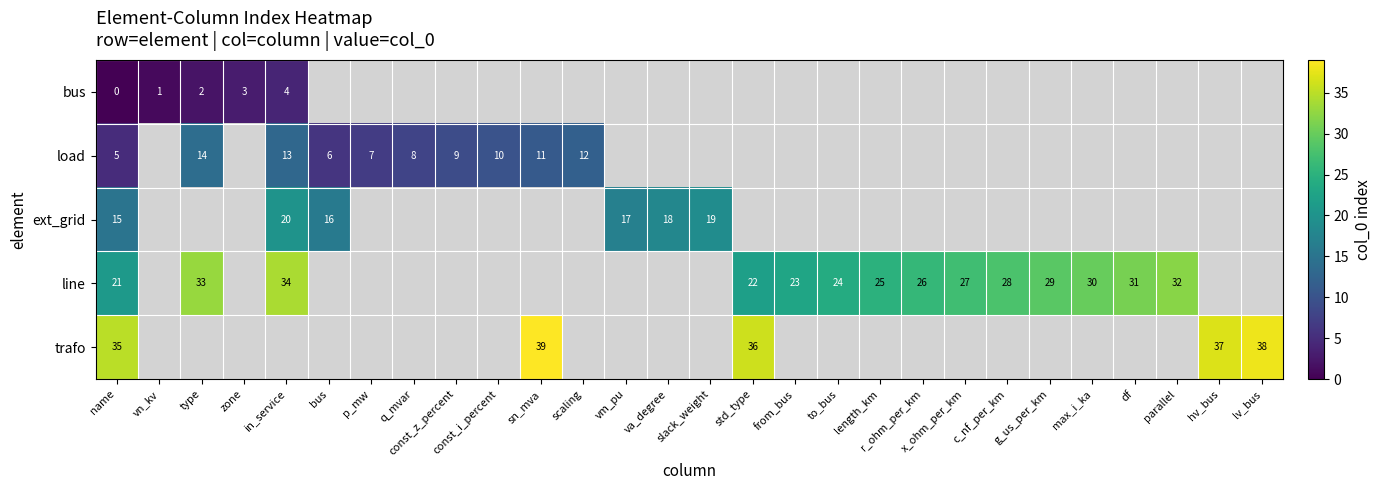

Is it true that load equals 3 at sn_mva?

False